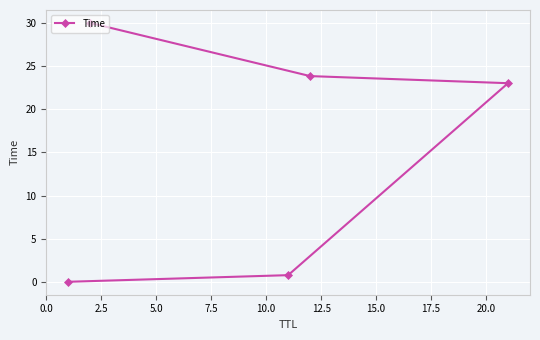

What is the value of the 3rd point from the left?

0.8